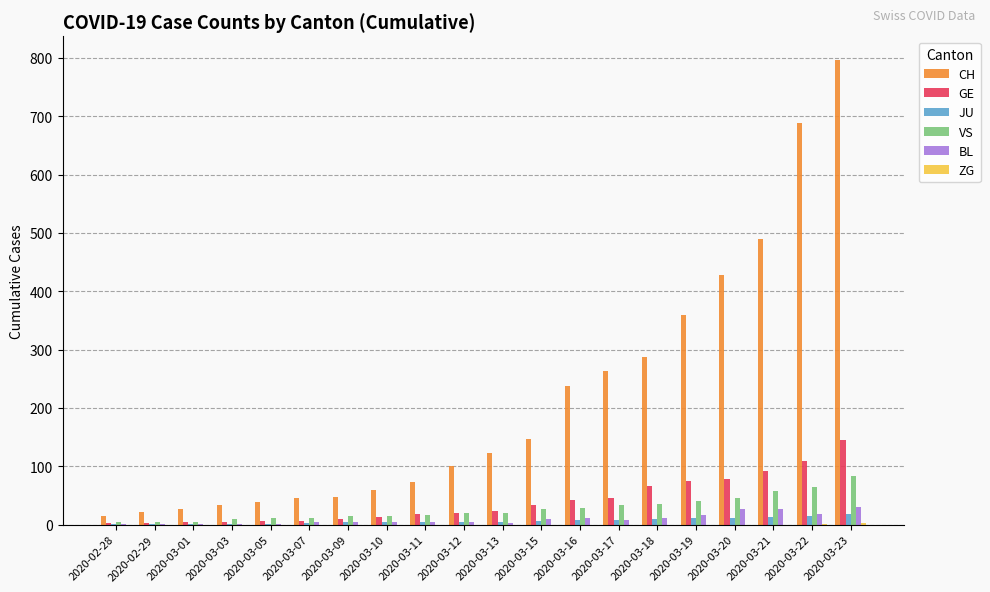

At which category does the chart reach its peak across all series?

2020-03-23